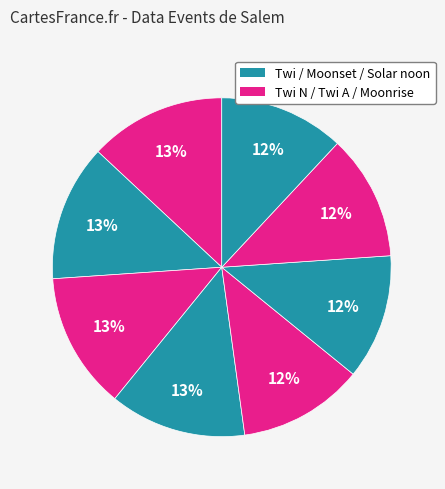

Which slice is the largest?

Twi